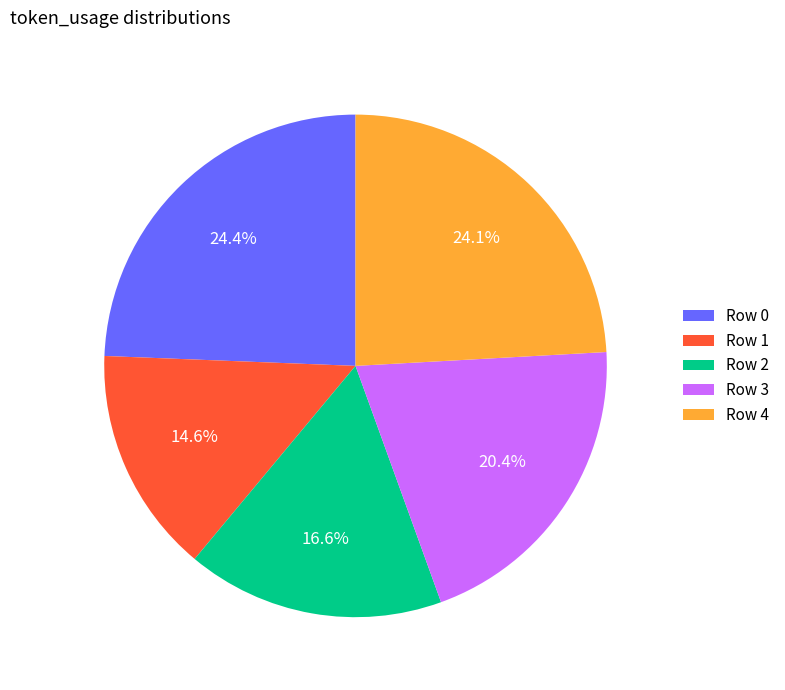

What is the smallest slice in the pie chart?

Row 1